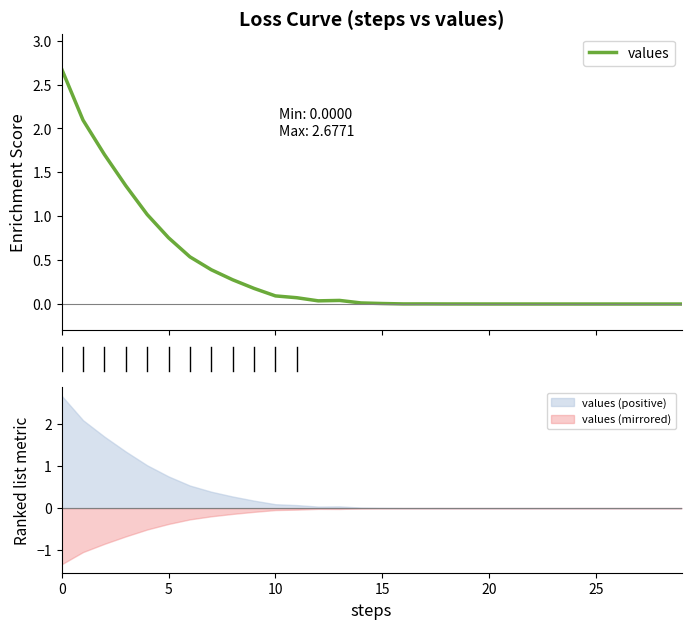

How many interior local valleys (lower than both neighbors) does the data have?

2